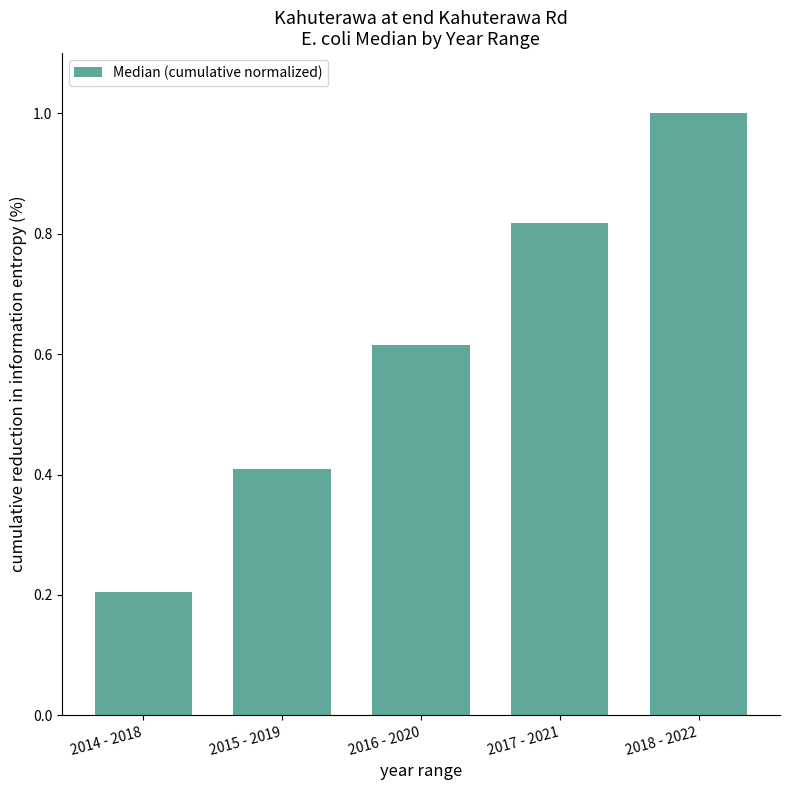

Between 2018 - 2022 and 2017 - 2021, which is larger?

2018 - 2022